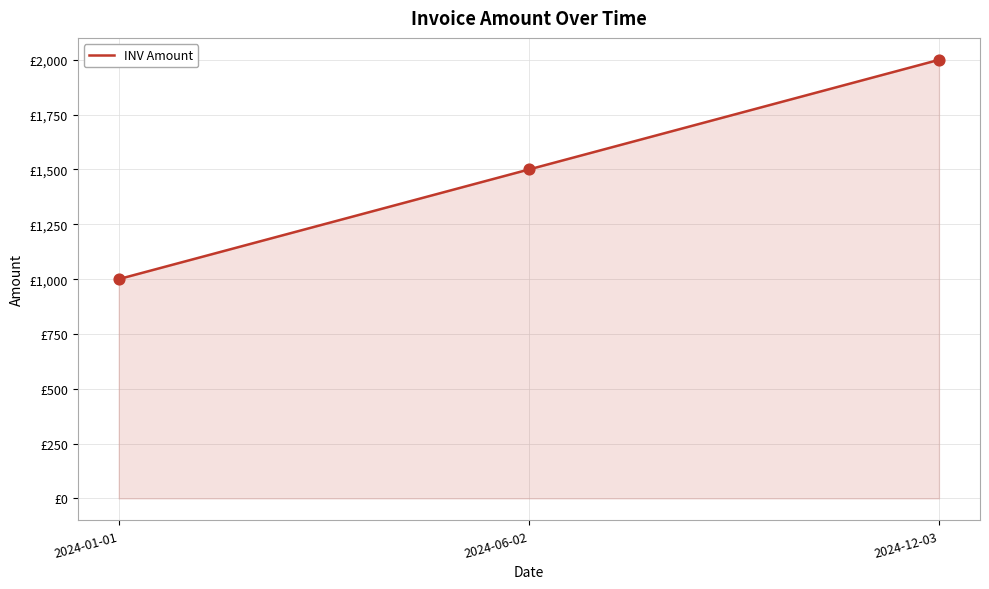

Between 2024-06-02 and 2024-12-03, which is larger?

2024-12-03